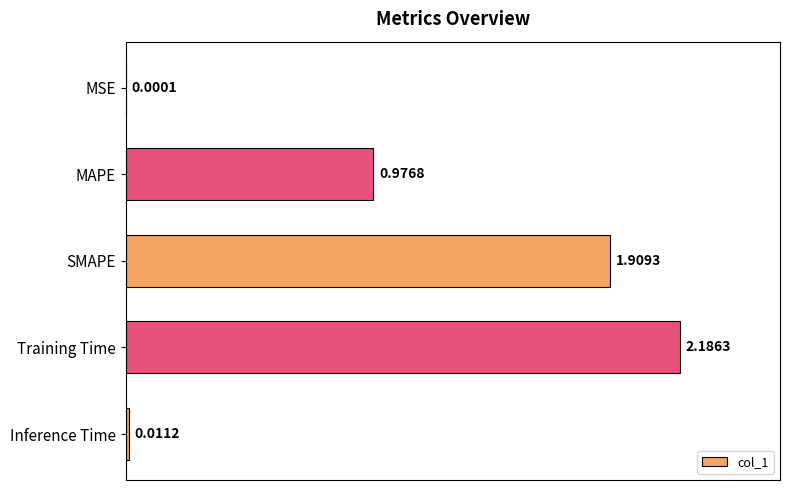

Which category has the highest value across all series?

Training Time